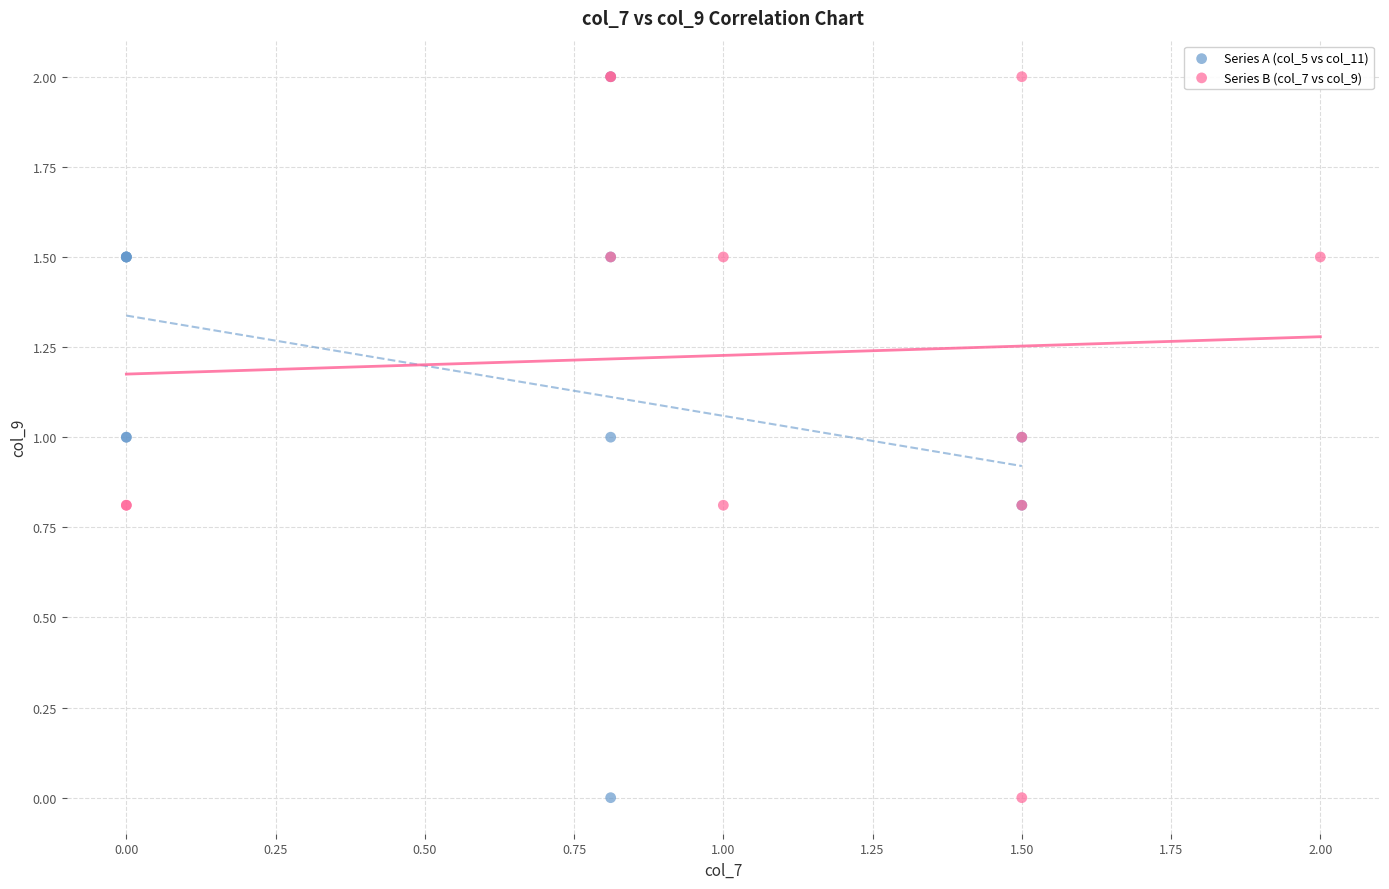

What are all the series names shown in the legend?

Series A (col_5 vs col_11), Series B (col_7 vs col_9)